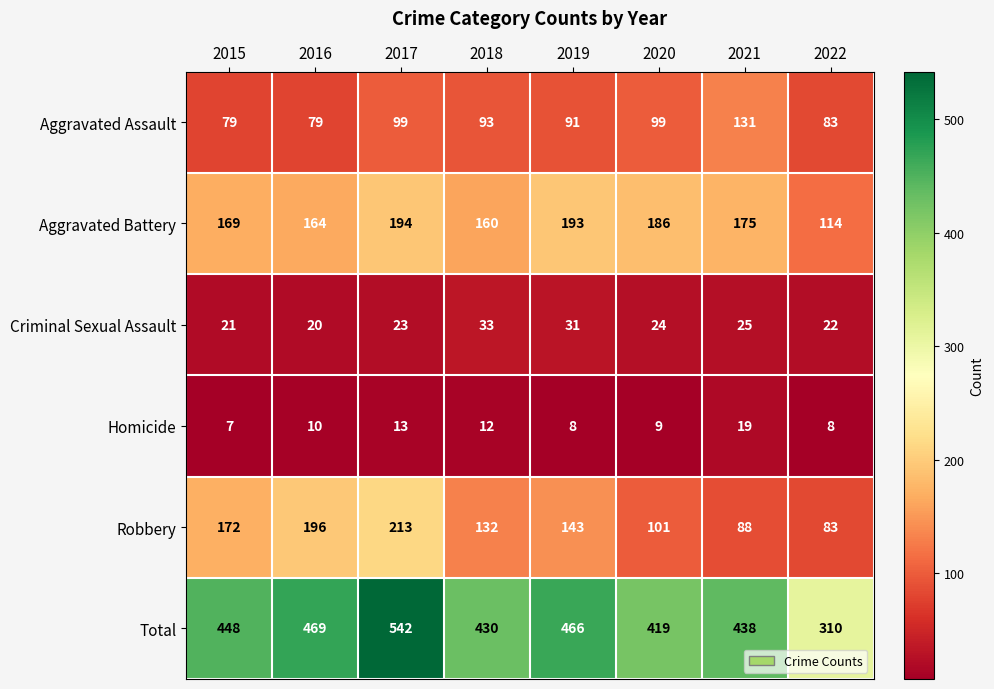

The Homicide series shows 9 at 2020. True or false?

True